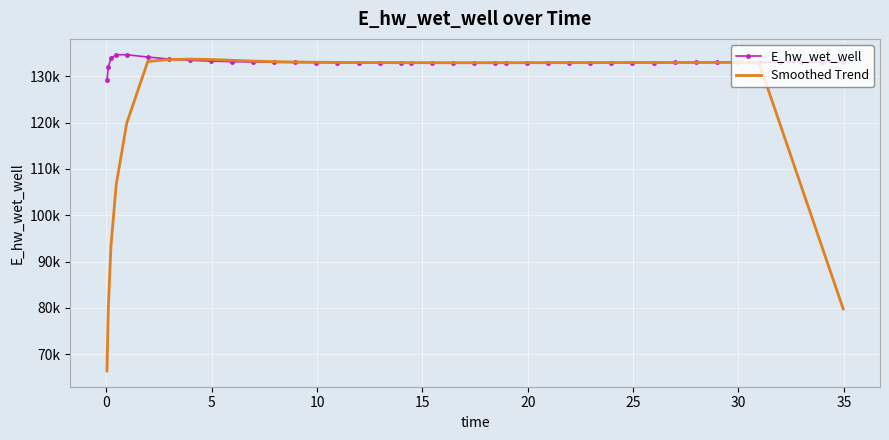

What are all the series names shown in the legend?

E_hw_wet_well, Smoothed Trend